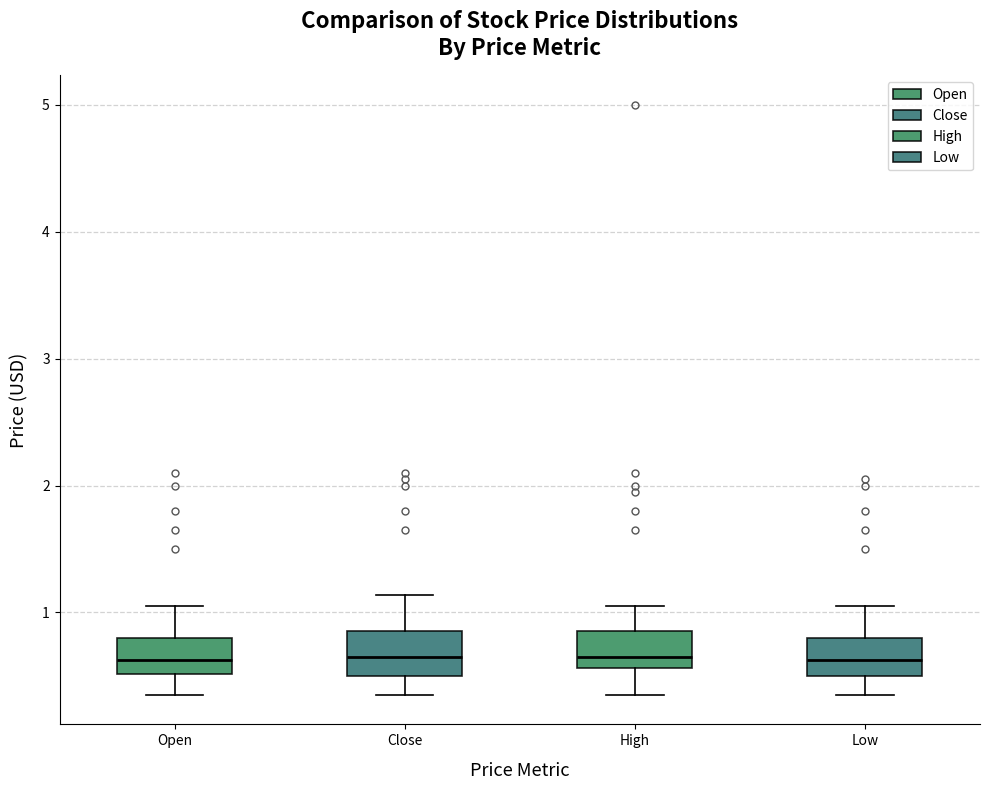

Where is the upper edge of the box for Close on the y-axis? The values are not printed on the chart, so give them approximately, as read against the axis.

0.9